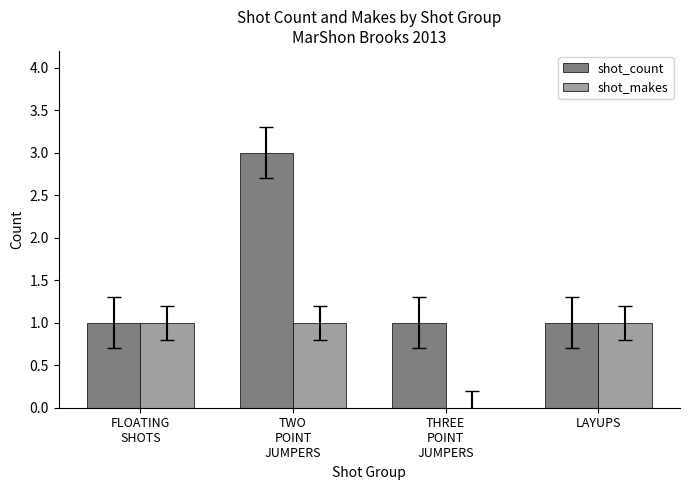

How many shot_makes values are between 1 and 2?

3